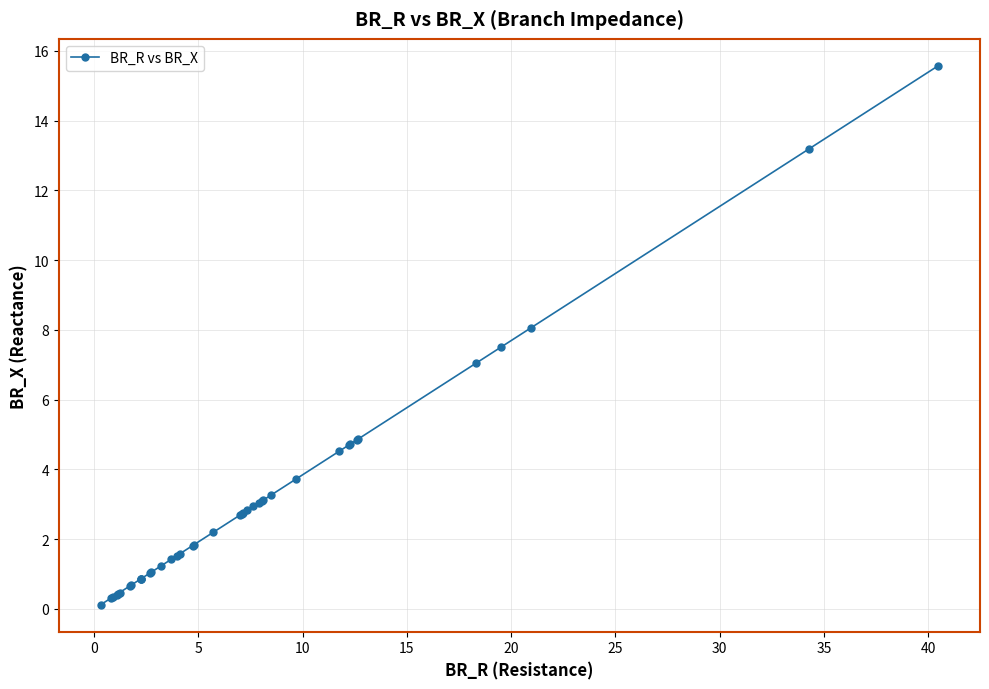

What is the greatest value displayed?

15.6